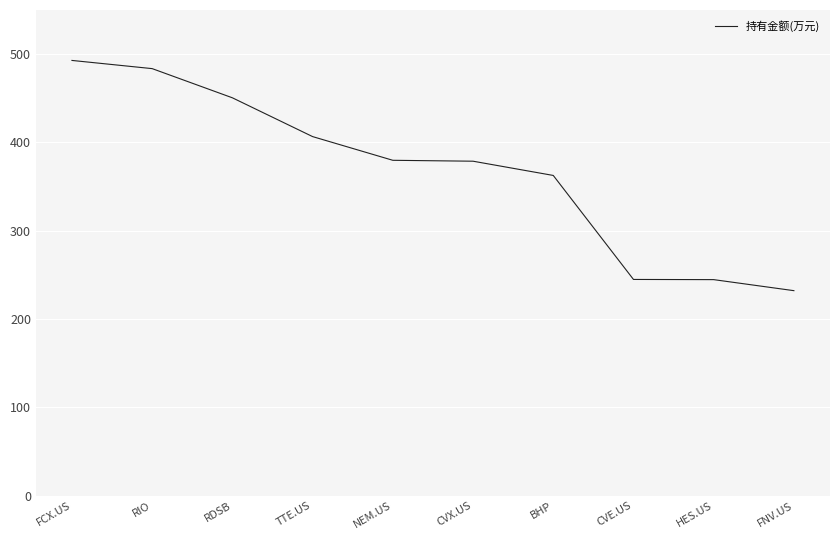

Count the number of categories in the chart.

10